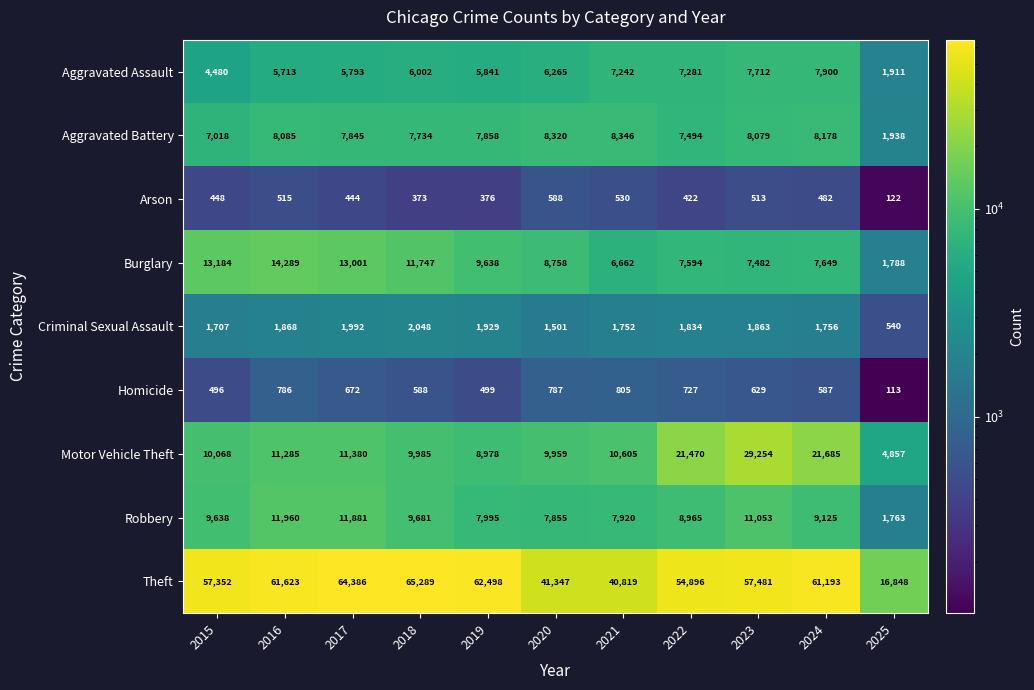

List the labels in order of Robbery value, largest first.

2016, 2017, 2023, 2018, 2015, 2024, 2022, 2019, 2021, 2020, 2025